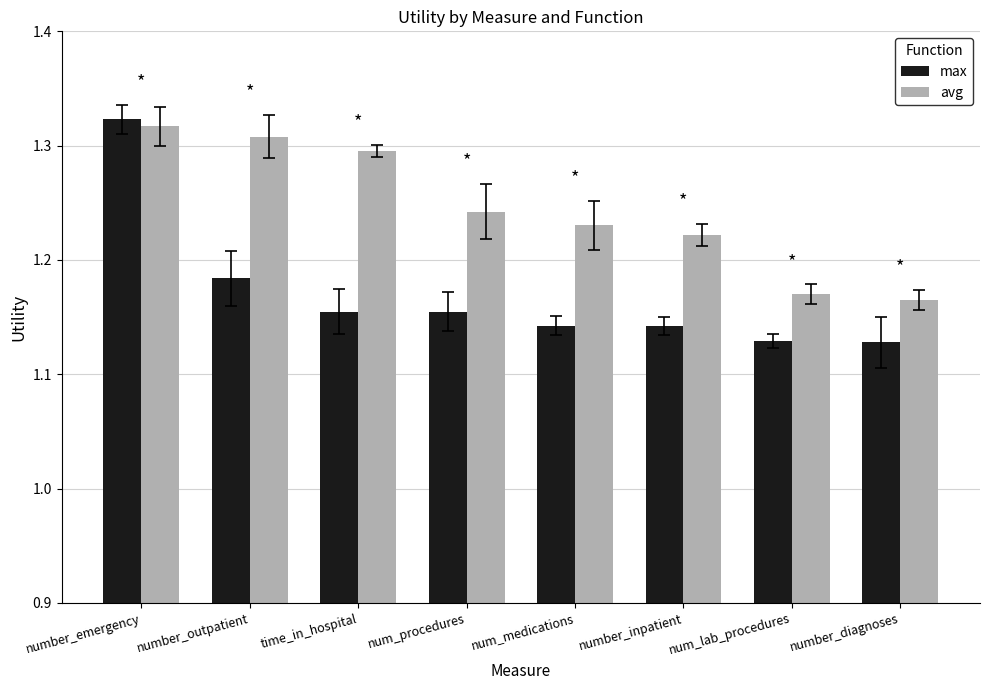

What are all the series names shown in the legend?

max, avg